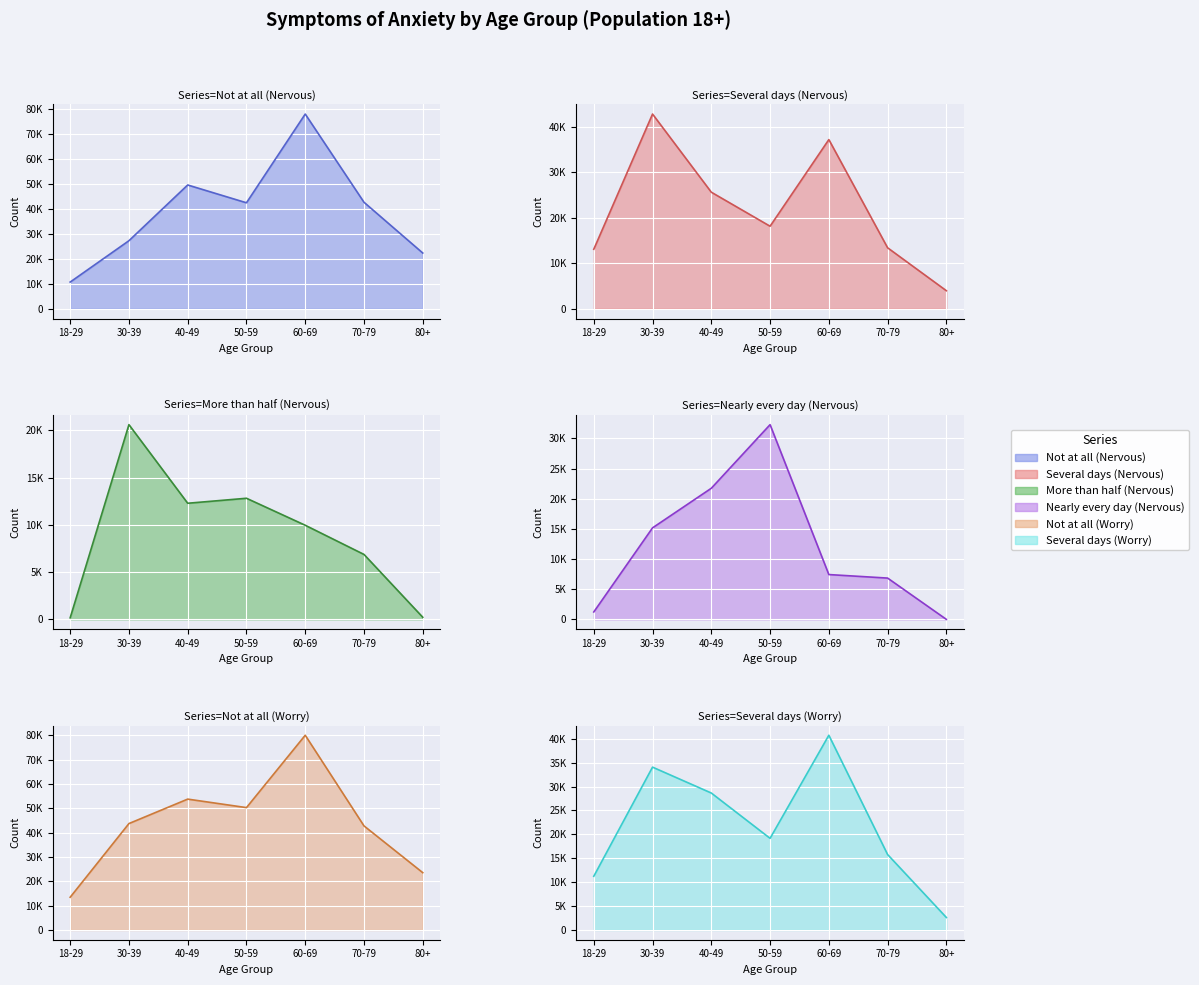

Which series has the largest range (max minus min)?

Not at all (Nervous)